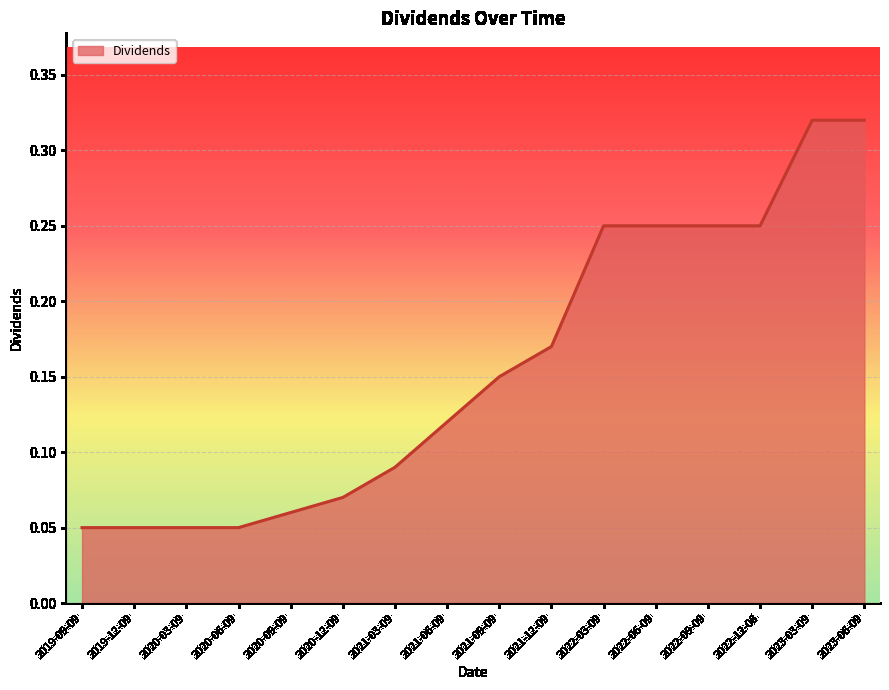

What position from the right is 2022-12-08?

3